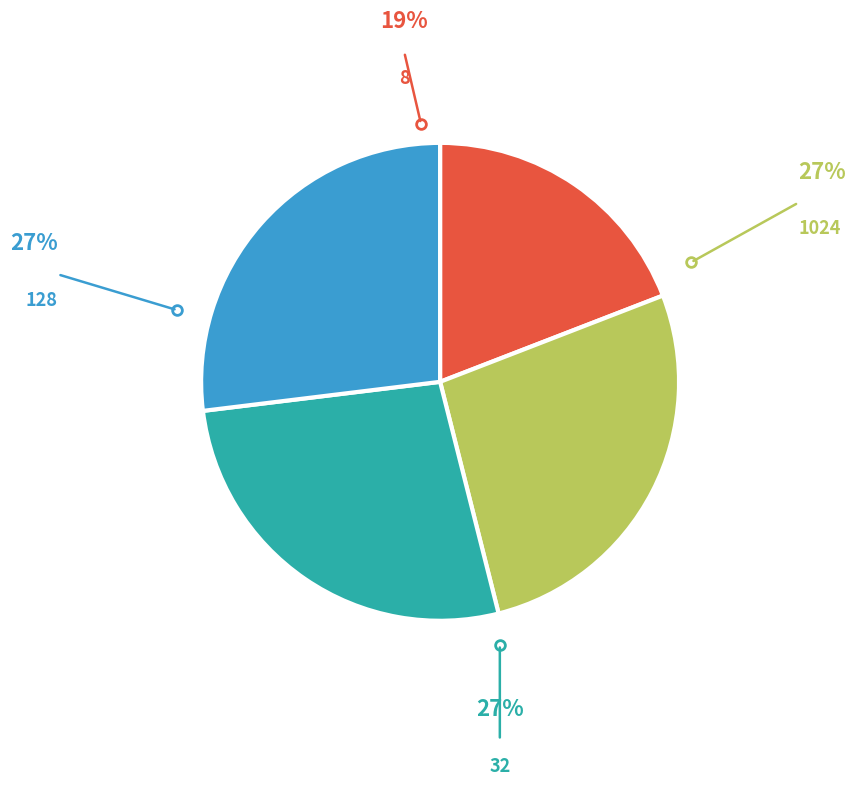

Does any single category account for the majority?

No